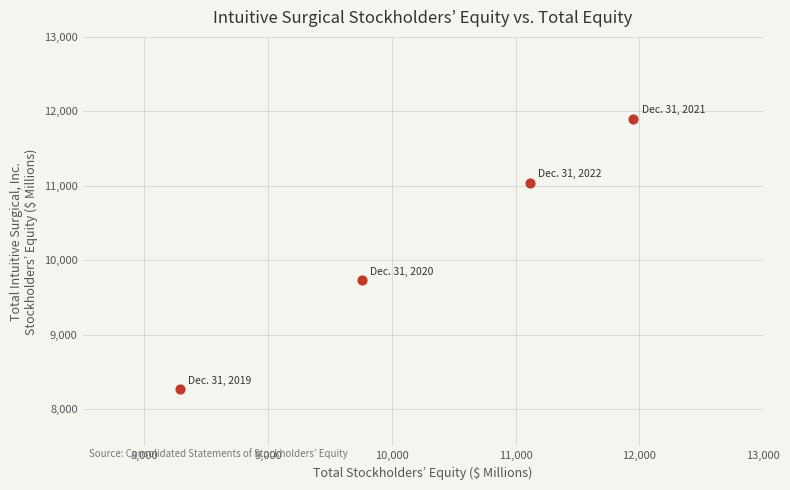

What Y value in the scatter plot is closest to 10082?

9731.5